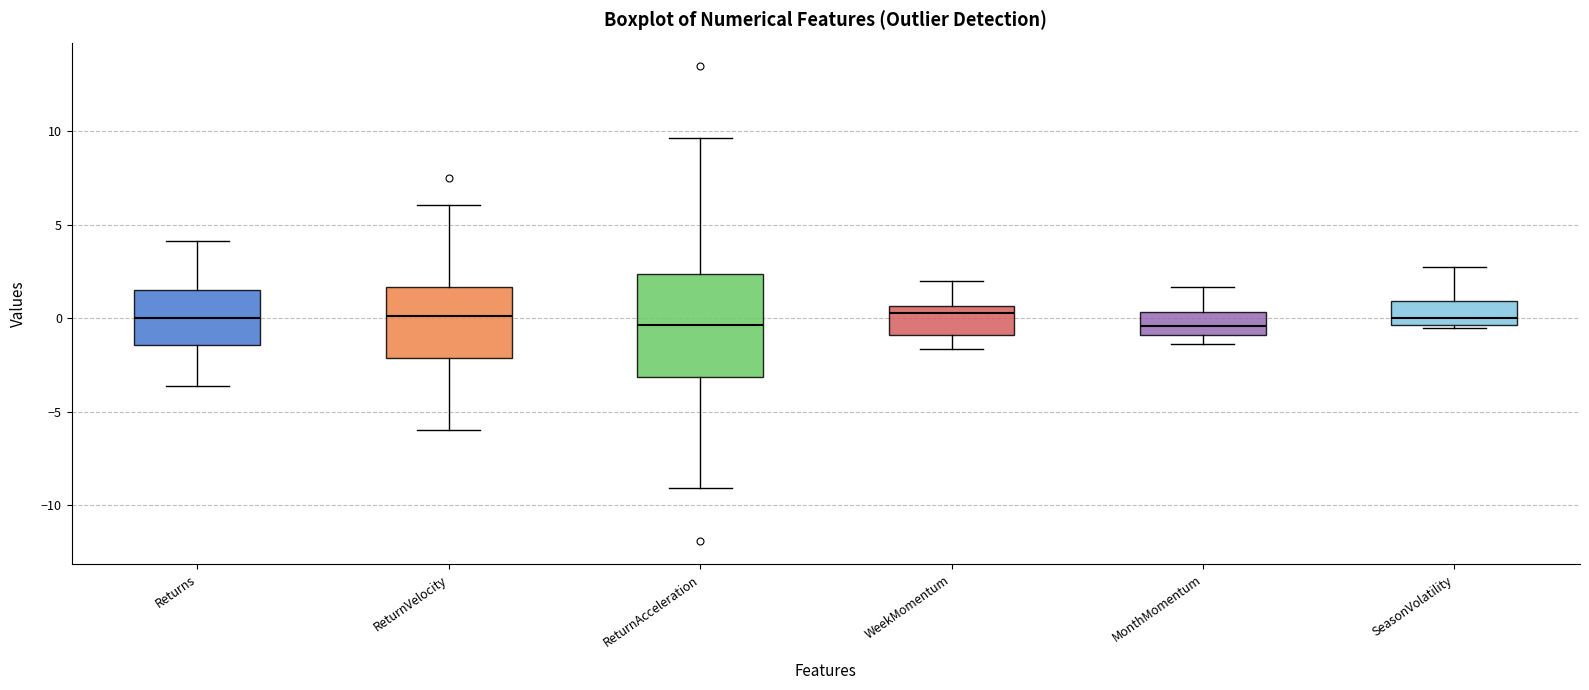

Reading left to right, read every box against the y-axis: the position of its median line, the range the box covers, and the ends of its whiskers. The values are not printed on the chart, so give them approximately, as read against the axis.

Returns: median 0.0, box -1.5 to 1.5, whiskers -3.5 to 4.0
ReturnVelocity: median 0.0, box -2.0 to 1.5, whiskers -6.0 to 6.0
ReturnAcceleration: median -0.5, box -3.0 to 2.5, whiskers -9.0 to 9.5
WeekMomentum: median 0.5 (just below the box's upper edge), box -1.0 to 0.5, whiskers -1.5 to 2.0
MonthMomentum: median -0.5, box -1.0 to 0.5, whiskers -1.5 to 1.5
SeasonVolatility: median 0.0, box -0.5 to 1.0, whiskers -0.5 to 2.5